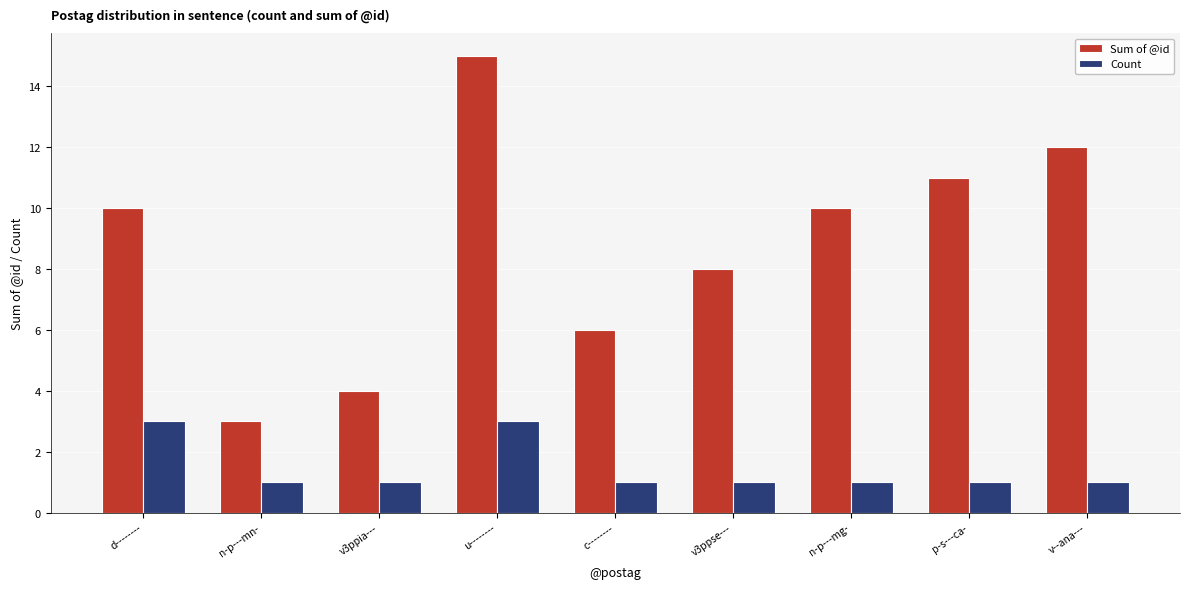

At which category is the sum across all series the highest?

u--------